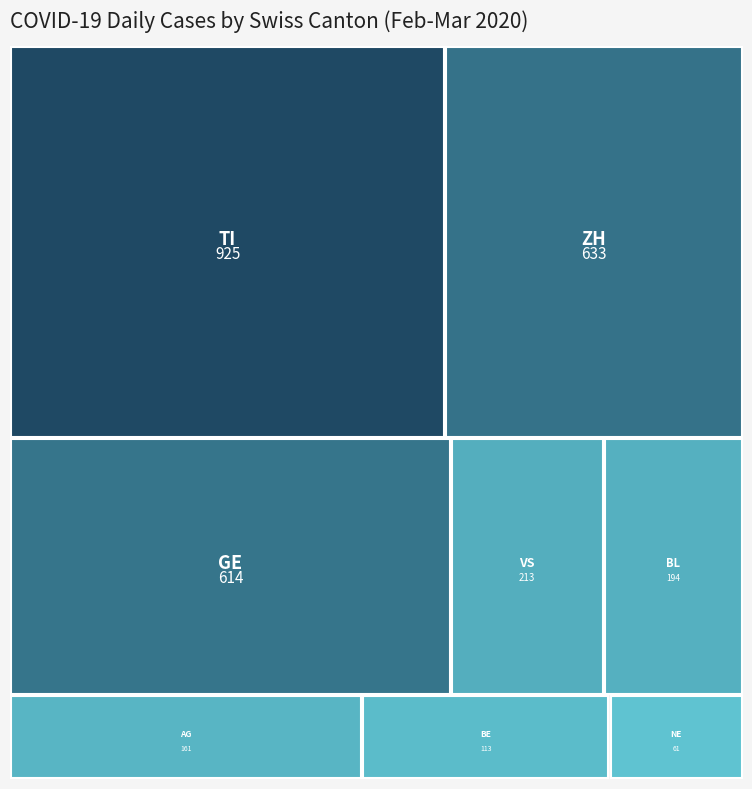

How many data points in TI are above 0?

17